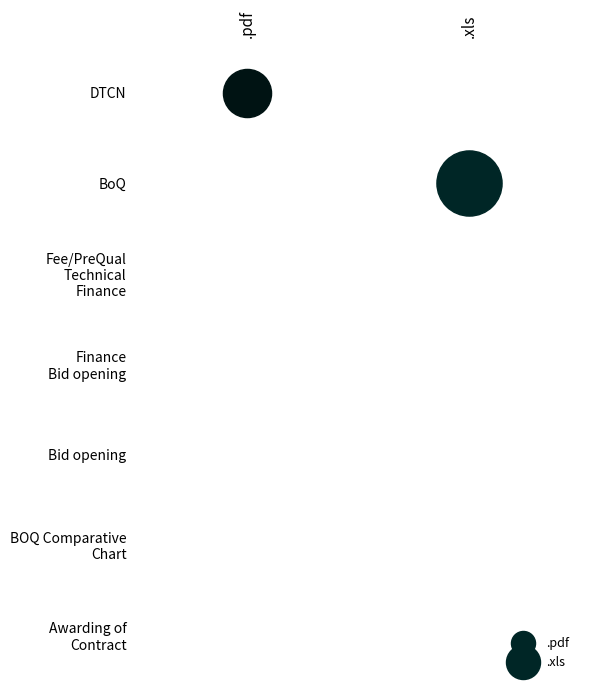

What is the sum of the .pdf values at 0 and 4?

1